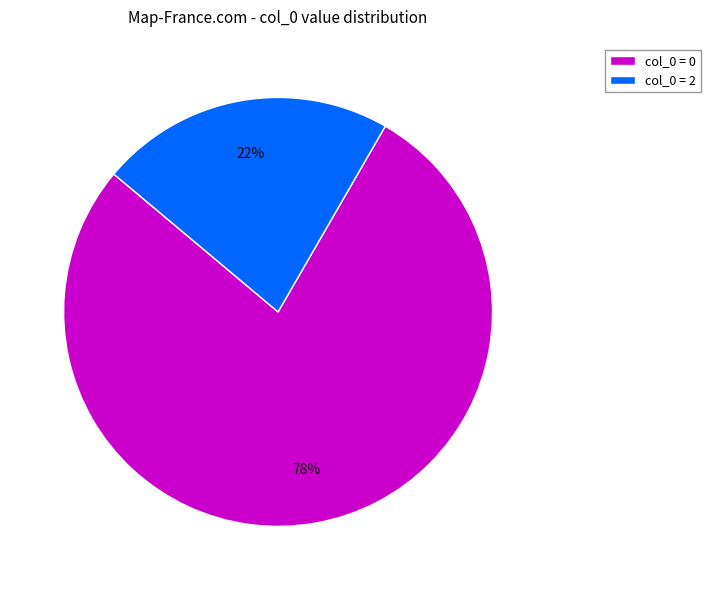

Does any single category account for the majority?

Yes